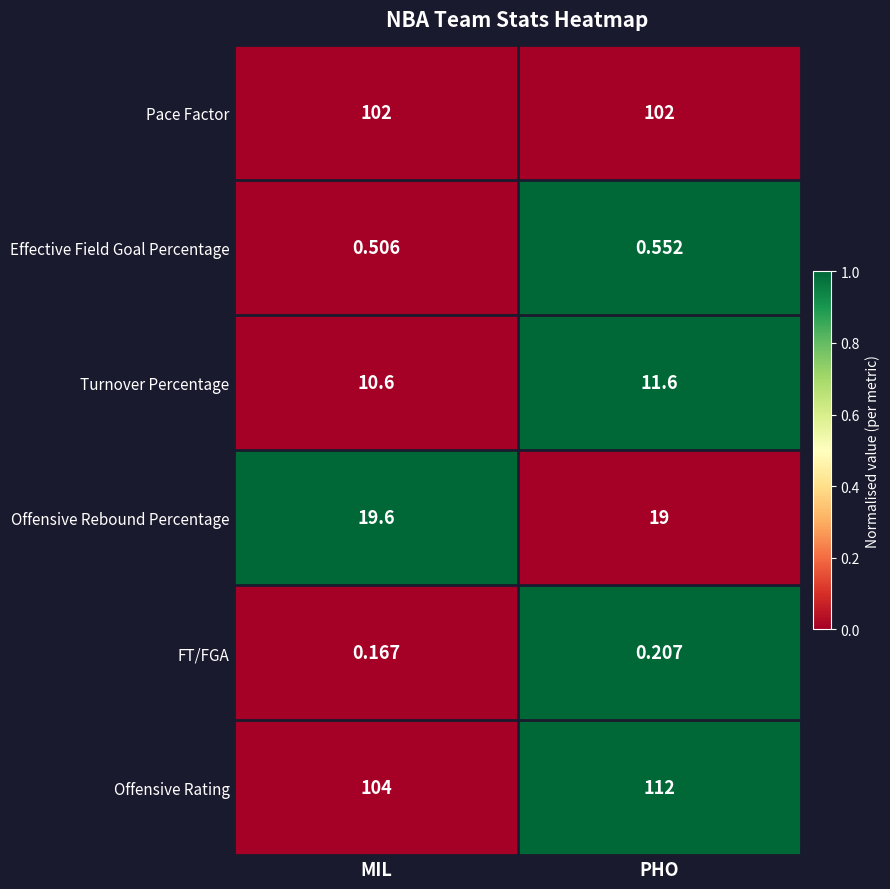

How many data points does each series have?

2